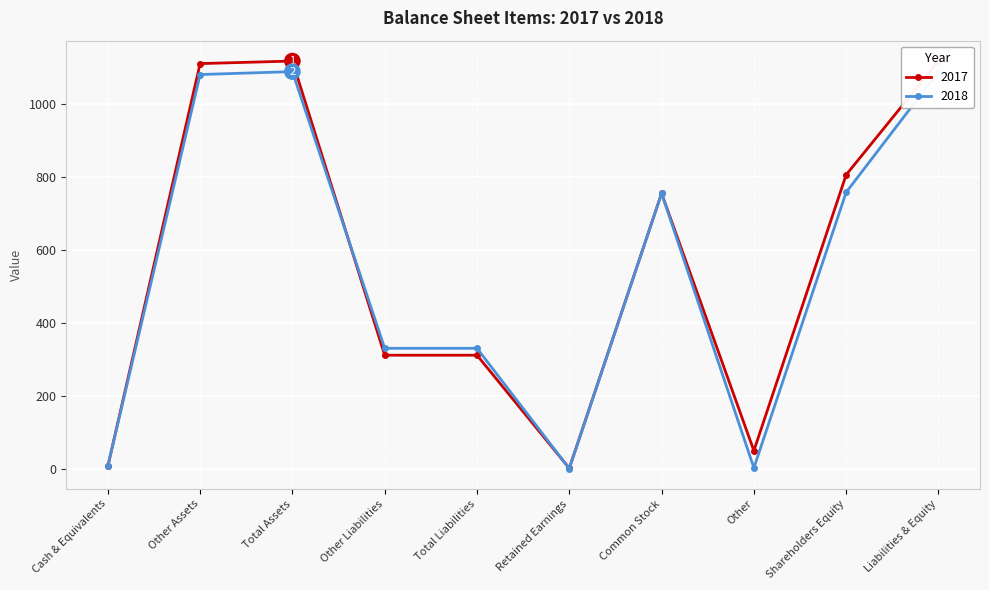

At which category is the sum across all series the highest?

Total Assets